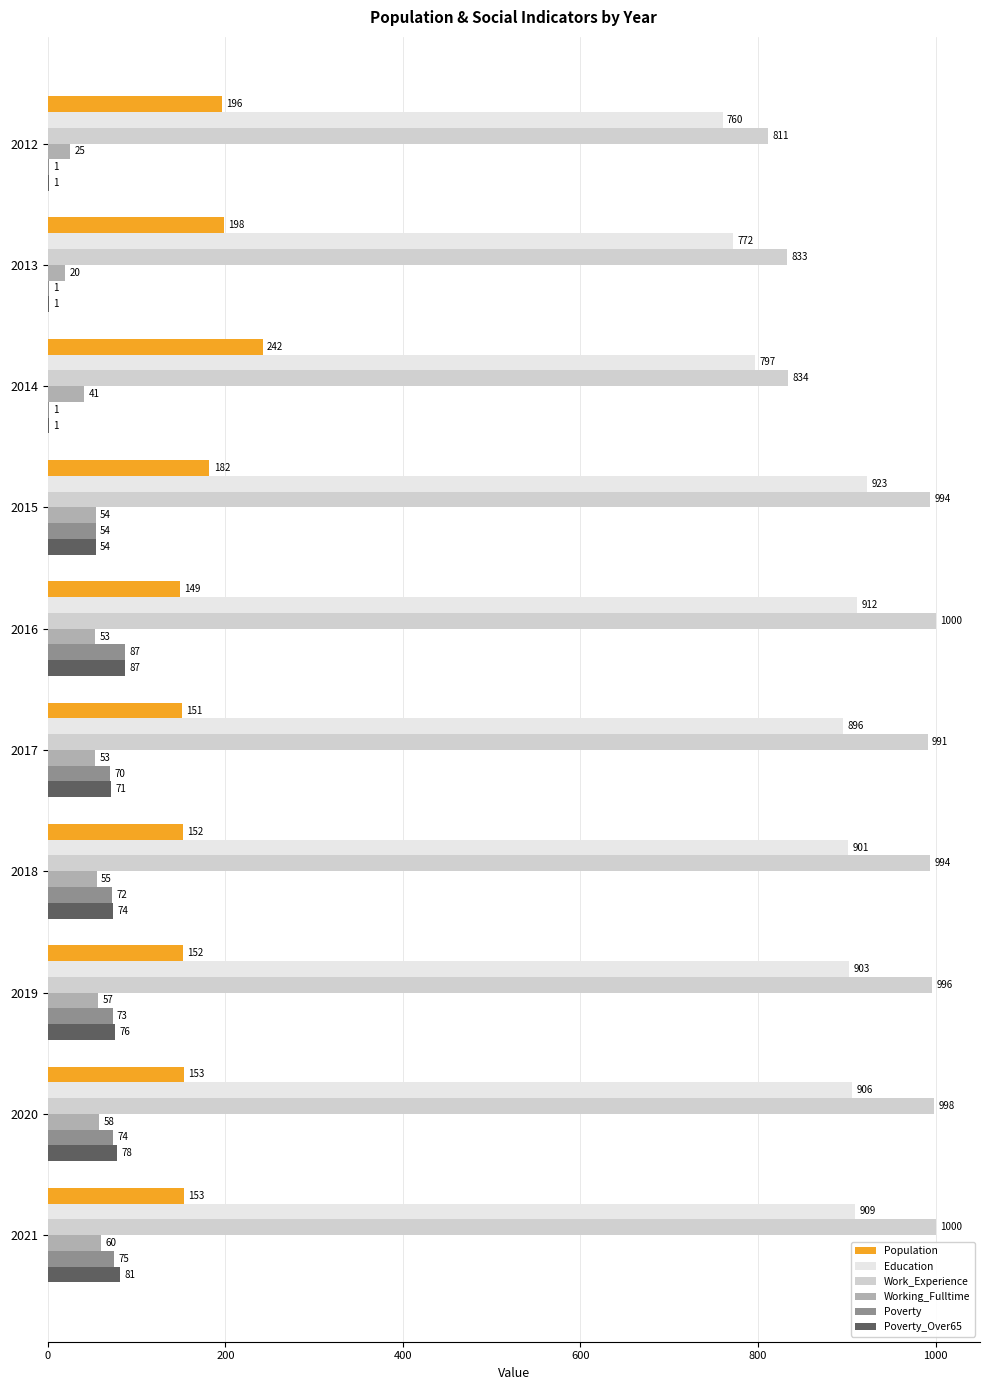

What is the highest value of the Work_Experience series?

1000